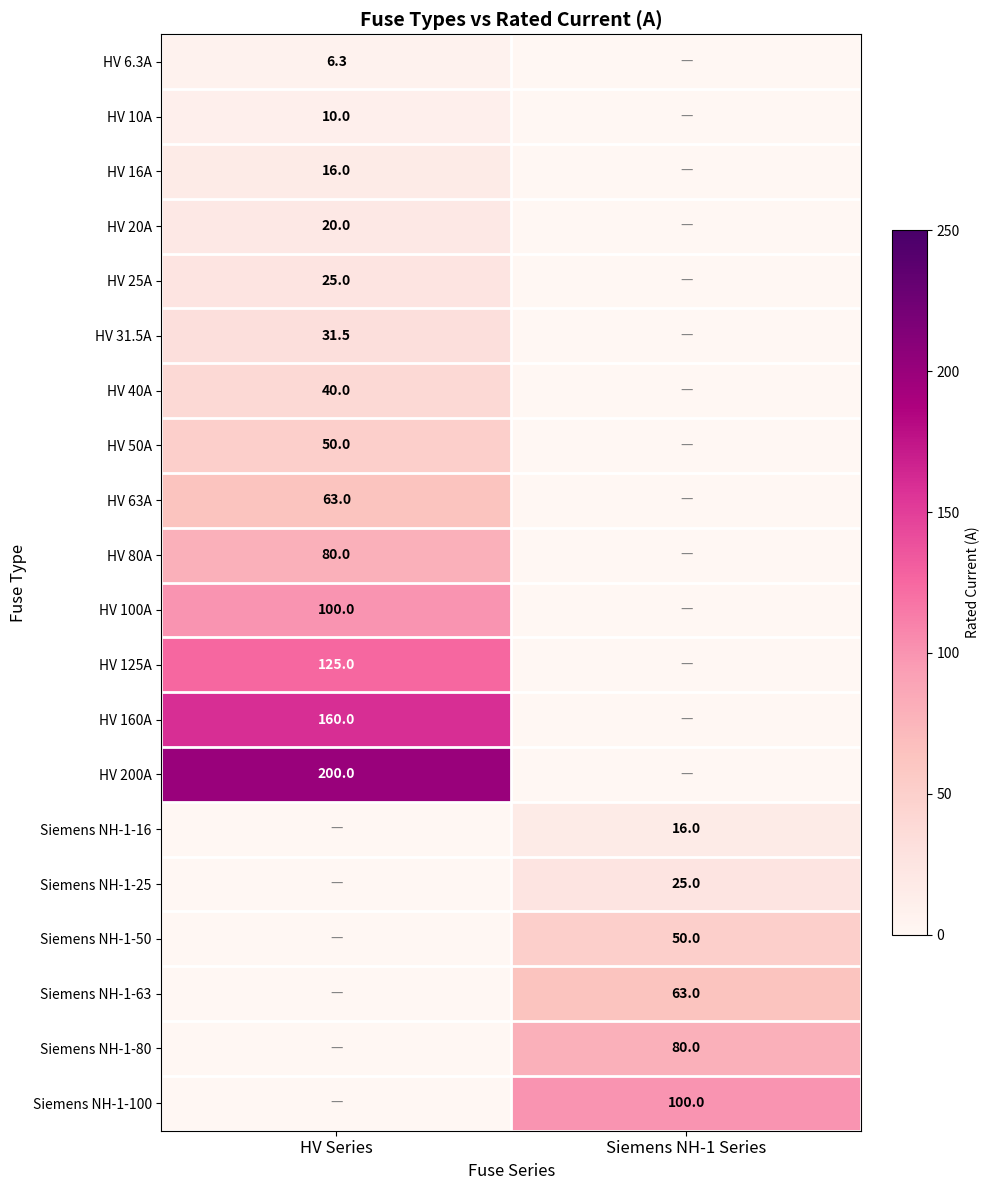

What is the difference between the highest and lowest values at HV Series?

200.0